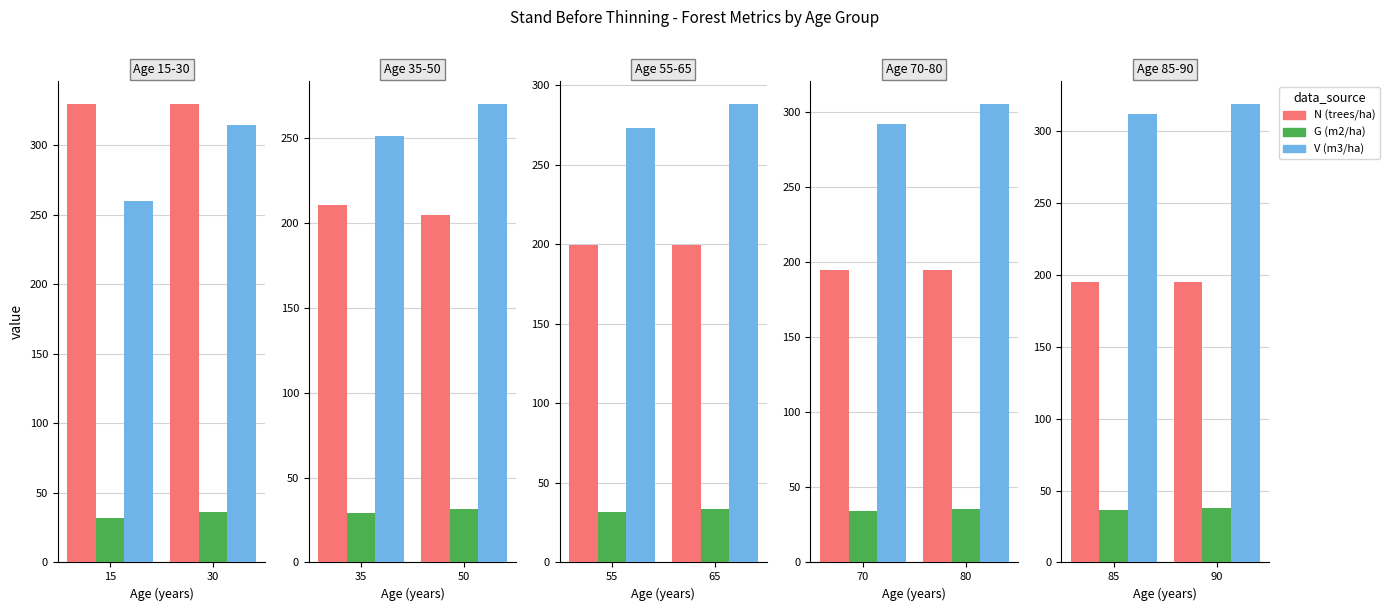

Are the bars grouped side by side (vs. stacked)?

Yes